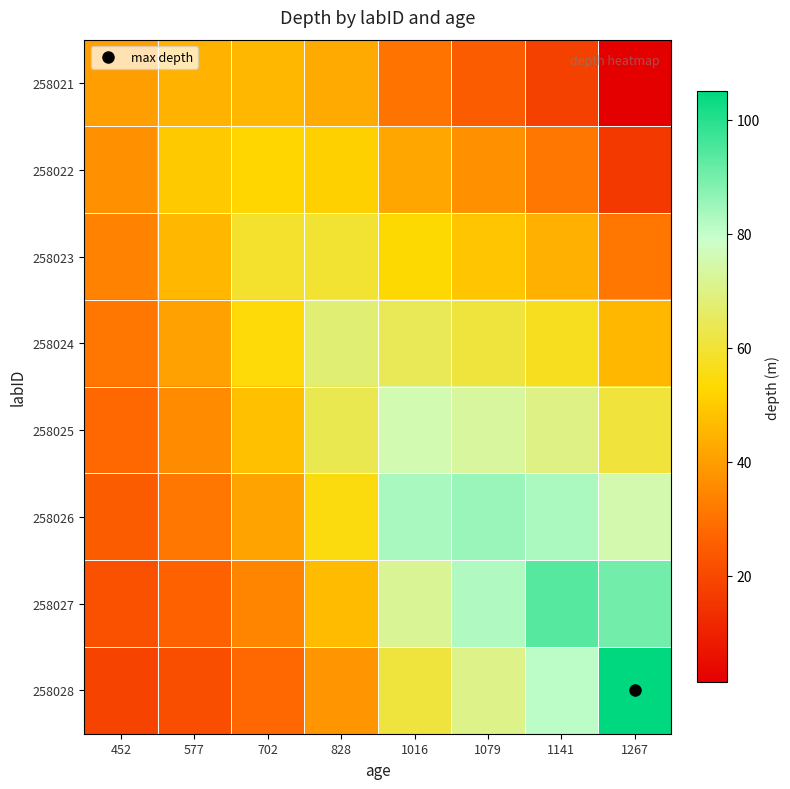

At 828, list the series in order from largest to smallest.

258024, 258025, 258023, 258026, 258022, 258027, 258021, 258028